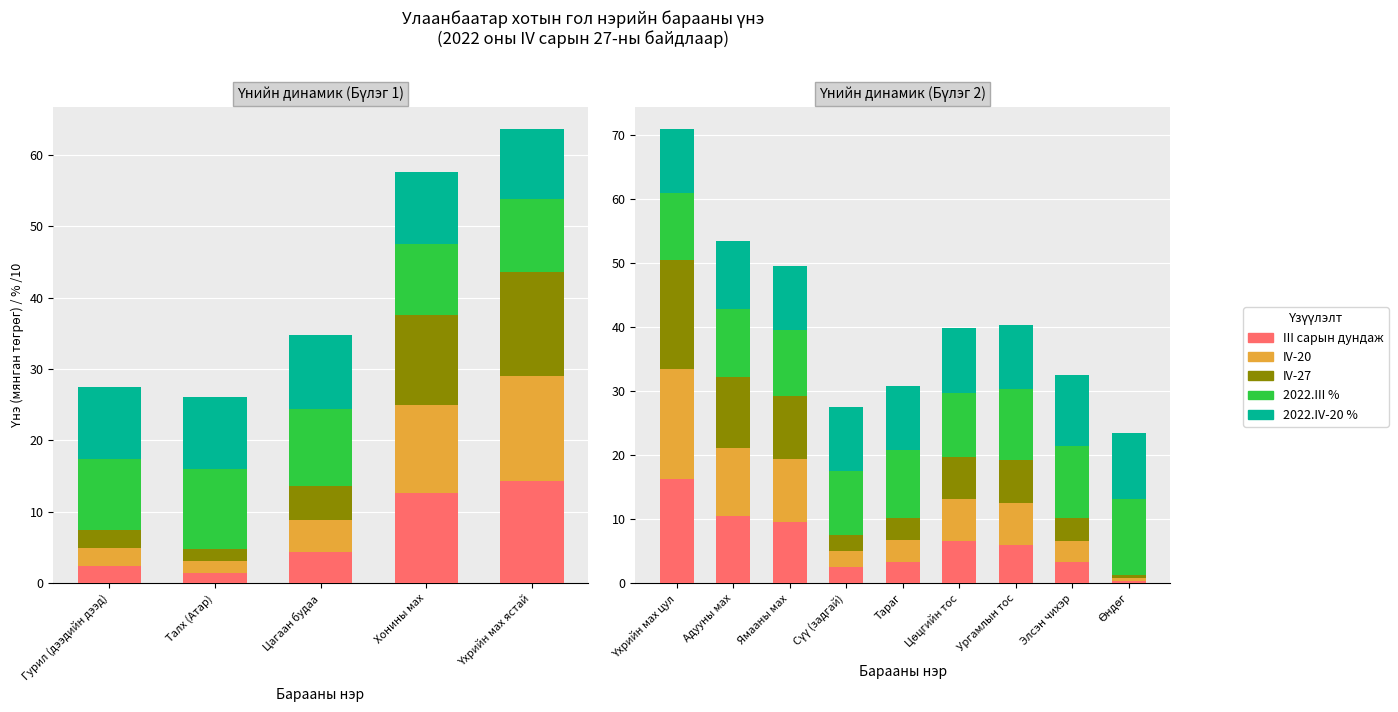

What is the maximum value shown in the chart?

17.1